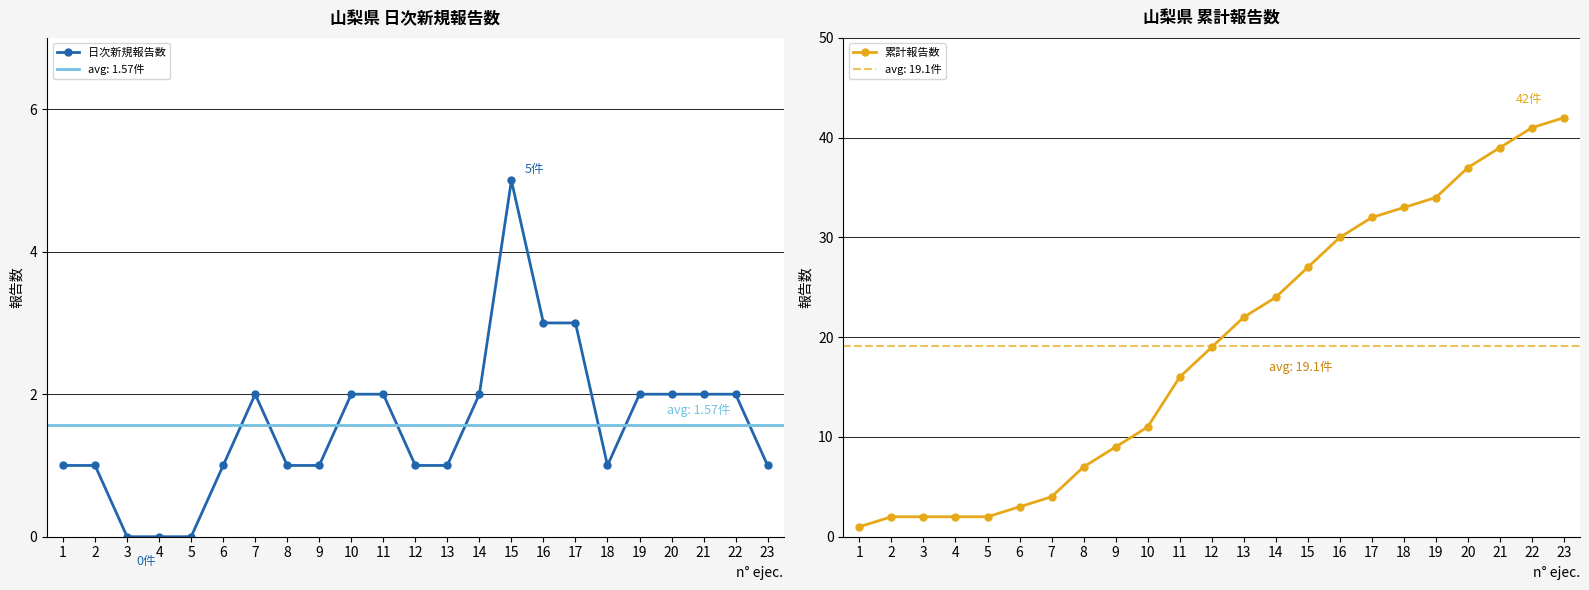

What is the difference between the highest and lowest values at 8?

6